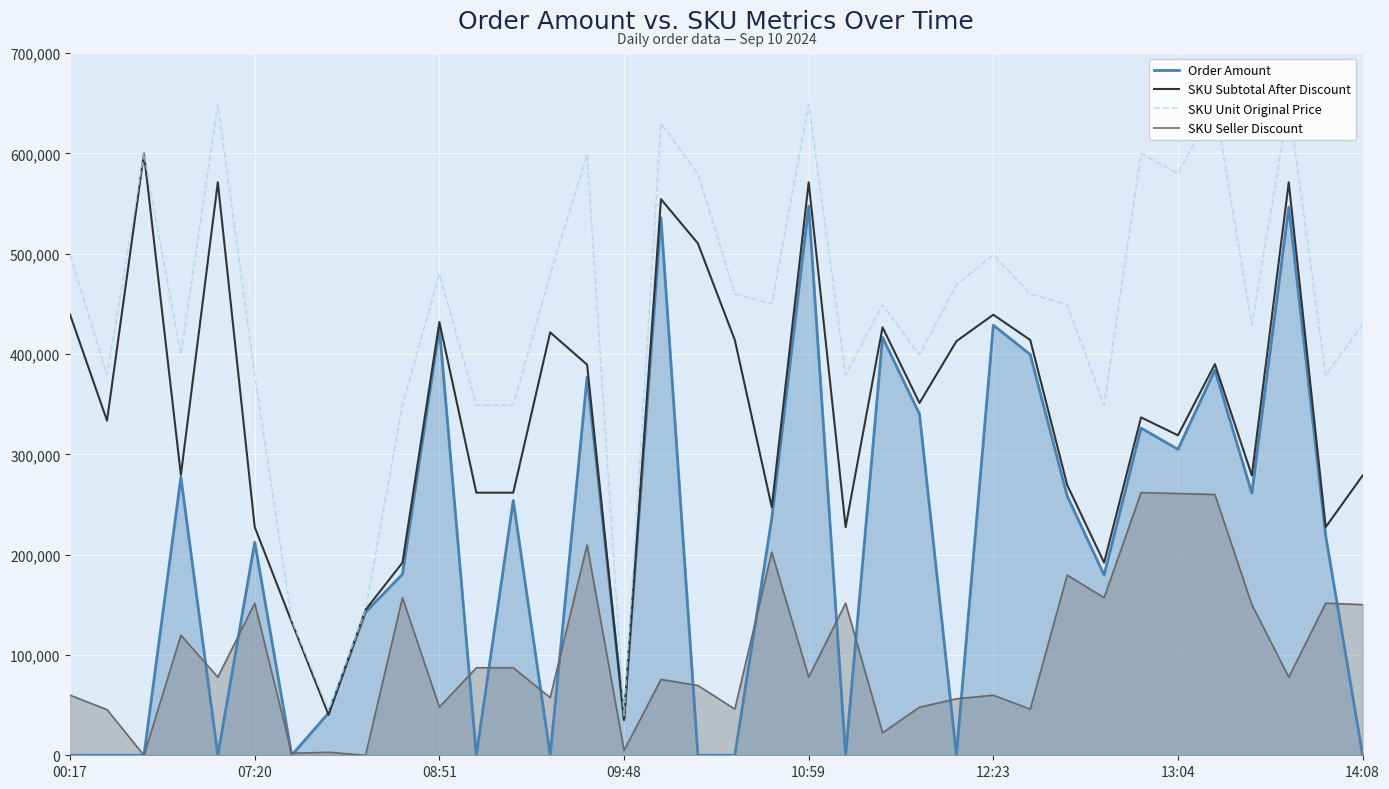

Reading left to right, transcribe all the data shown in this chart.

Order Amount: 0	0	0	277115	0	212400	0	42230	142574	180469	425884	0	253957	0	376896	37020	535552	0	0	235998	547395	0	416522	340120	0	428710	399418	258448	179650	326176	304945	383912	261293	546395	218794	0
SKU Subtotal After Discount: 439120	333520	599800	279300	571120	227400	132910	40230	145000	191950	431910	261750	261750	421520	389350	35020	554312	510224	413910	247390	571120	227400	426550	351120	412720	439120	413910	269400	191950	336800	318890	389880	278850	571120	227400	278850
SKU Unit Original Price: 499000	379000	599800	399000	649000	379000	134900	44700	145000	349000	479900	349000	349000	479000	599000	39800	629900	579800	459900	449800	649000	379000	449000	399000	469000	499000	459900	449000	349000	599700	579800	649800	429000	649000	379000	429000
SKU Seller Discount: 59880	45480	0	119700	77880	151600	1990	2980	0	157050	47990	87250	87250	57480	209650	4780	75588	69576	45990	202410	77880	151600	22450	47880	56280	59880	45990	179600	157050	261820	260910	259920	150150	77880	151600	150150